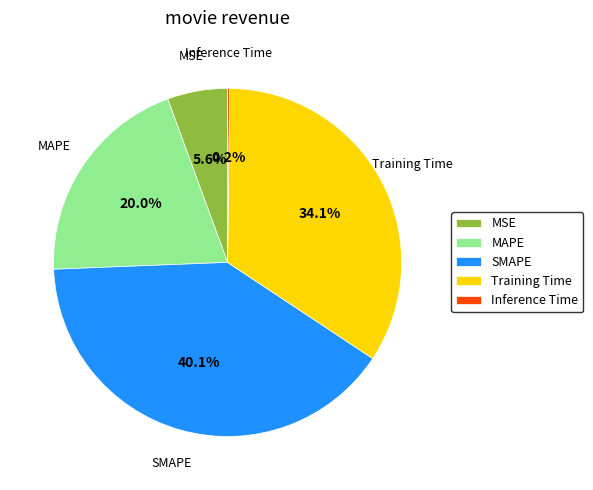

Does SMAPE account for over 50% of the chart?

No